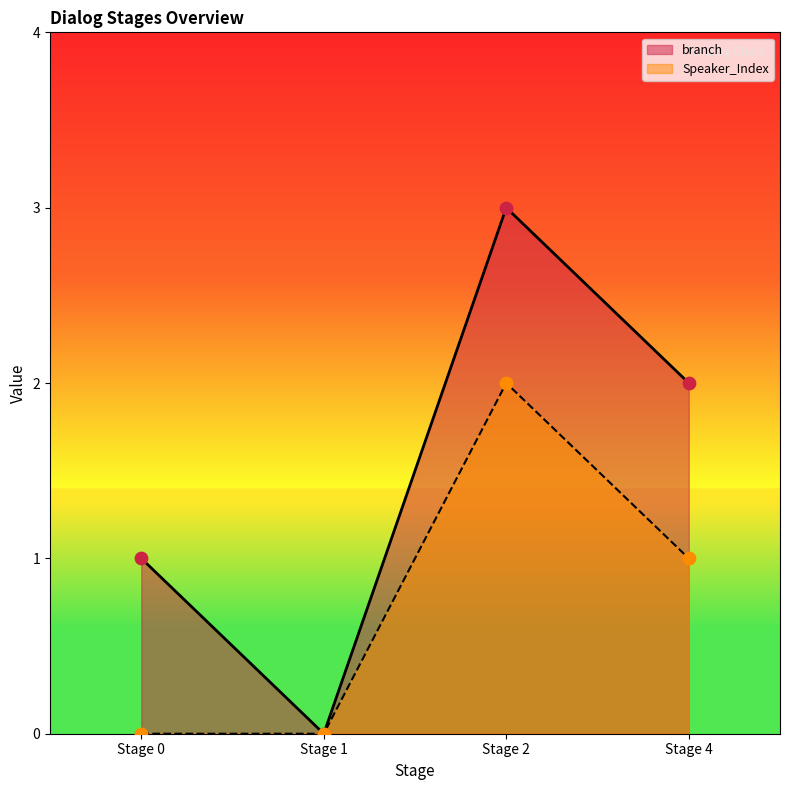

Which series reaches the minimum Y coordinate?

branch